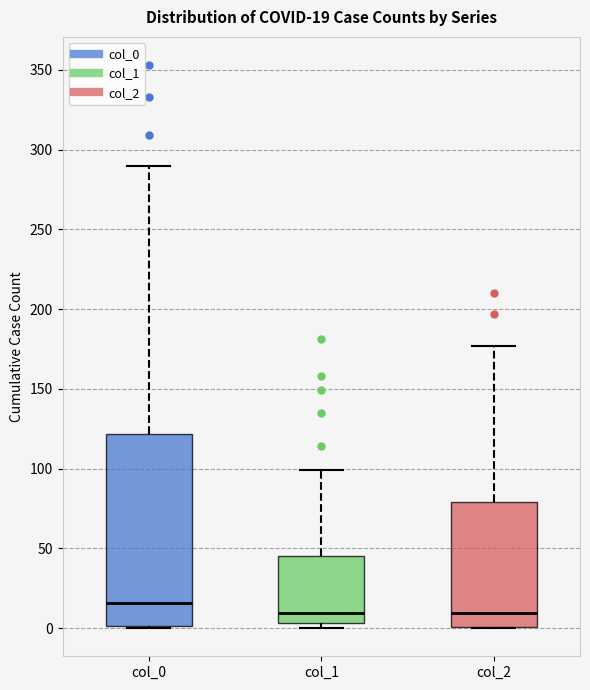

Comparing the boxes themselves (not the whiskers), which one is the tallest?

col_0